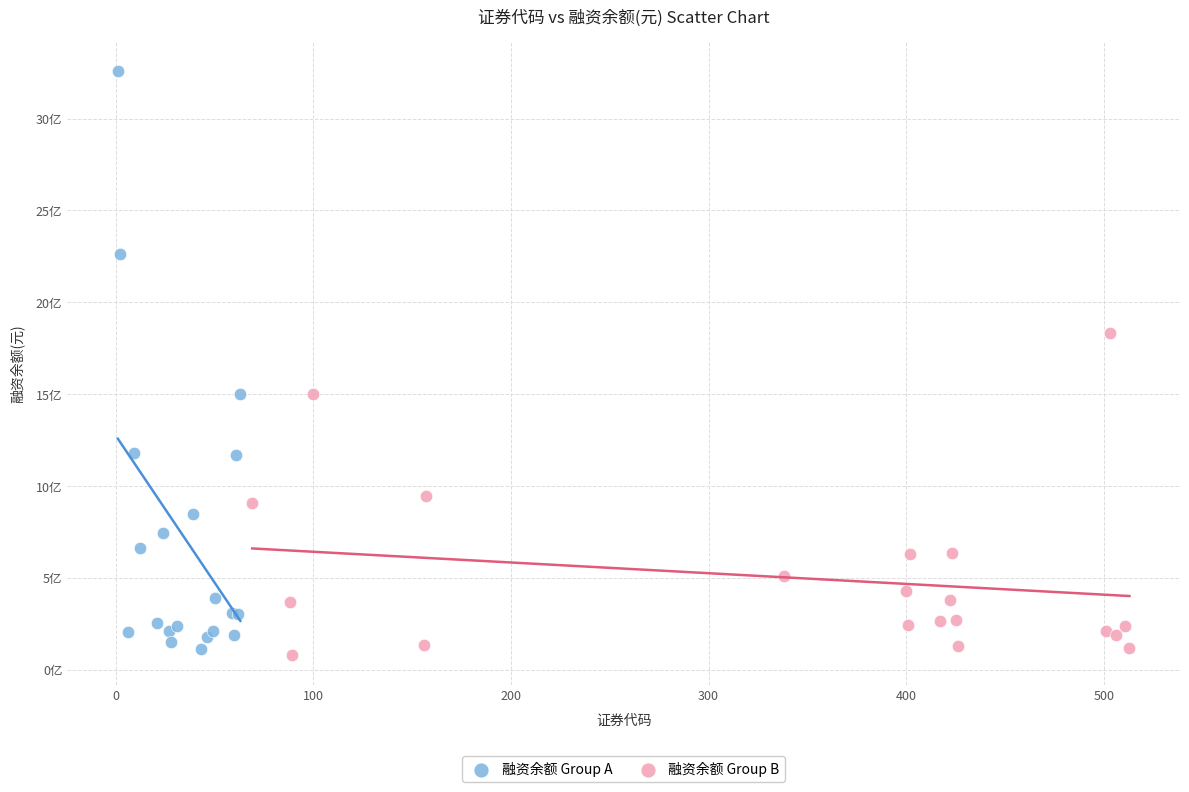

What are all the series names shown in the legend?

融资余额 Group A, 融资余额 Group B